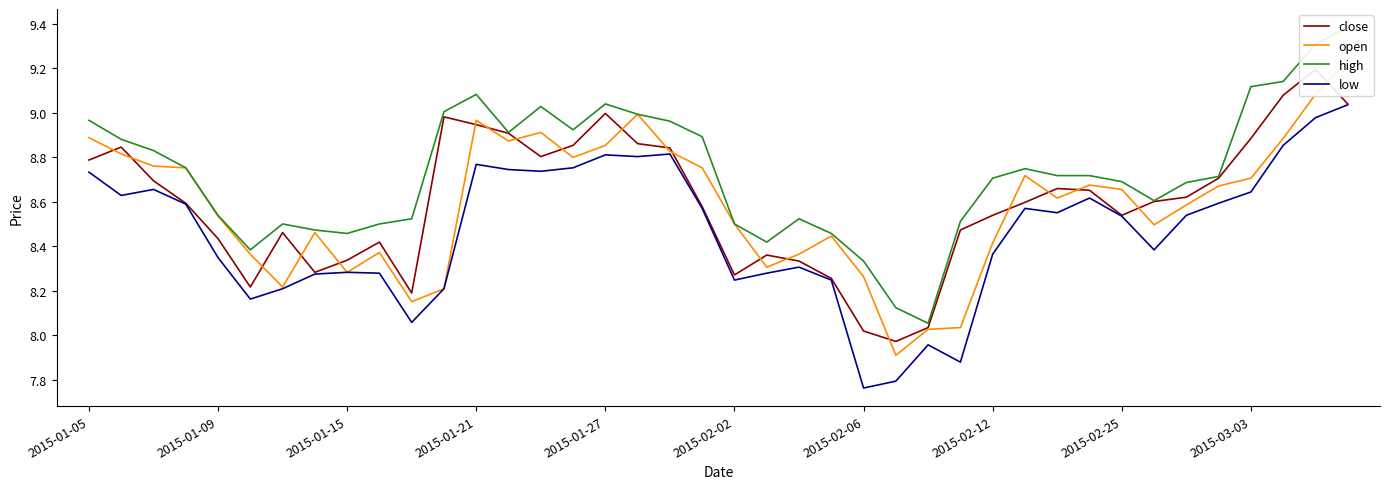

Reading left to right, extract all data points from this chart.

close: 8.8	8.8	8.7	8.6	8.4	8.2	8.5	8.3	8.3	8.4	8.2	9.0	8.9	8.9	8.8	8.9	9.0	8.9	8.8	8.6	8.3	8.4	8.3	8.3	8.0	8.0	8.0	8.5	8.5	8.6	8.7	8.7	8.5	8.6	8.6	8.7	8.9	9.1	9.2	9.0
open: 8.9	8.8	8.8	8.8	8.5	8.4	8.2	8.5	8.3	8.4	8.2	8.2	9.0	8.9	8.9	8.8	8.9	9.0	8.8	8.8	8.5	8.3	8.4	8.4	8.3	7.9	8.0	8.0	8.4	8.7	8.6	8.7	8.7	8.5	8.6	8.7	8.7	8.9	9.1	9.2
high: 9.0	8.9	8.8	8.8	8.5	8.4	8.5	8.5	8.5	8.5	8.5	9.0	9.1	8.9	9.0	8.9	9.0	9.0	9.0	8.9	8.5	8.4	8.5	8.5	8.3	8.1	8.1	8.5	8.7	8.7	8.7	8.7	8.7	8.6	8.7	8.7	9.1	9.1	9.3	9.4
low: 8.7	8.6	8.7	8.6	8.3	8.2	8.2	8.3	8.3	8.3	8.1	8.2	8.8	8.7	8.7	8.8	8.8	8.8	8.8	8.6	8.2	8.3	8.3	8.2	7.8	7.8	8.0	7.9	8.4	8.6	8.6	8.6	8.5	8.4	8.5	8.6	8.6	8.9	9.0	9.0